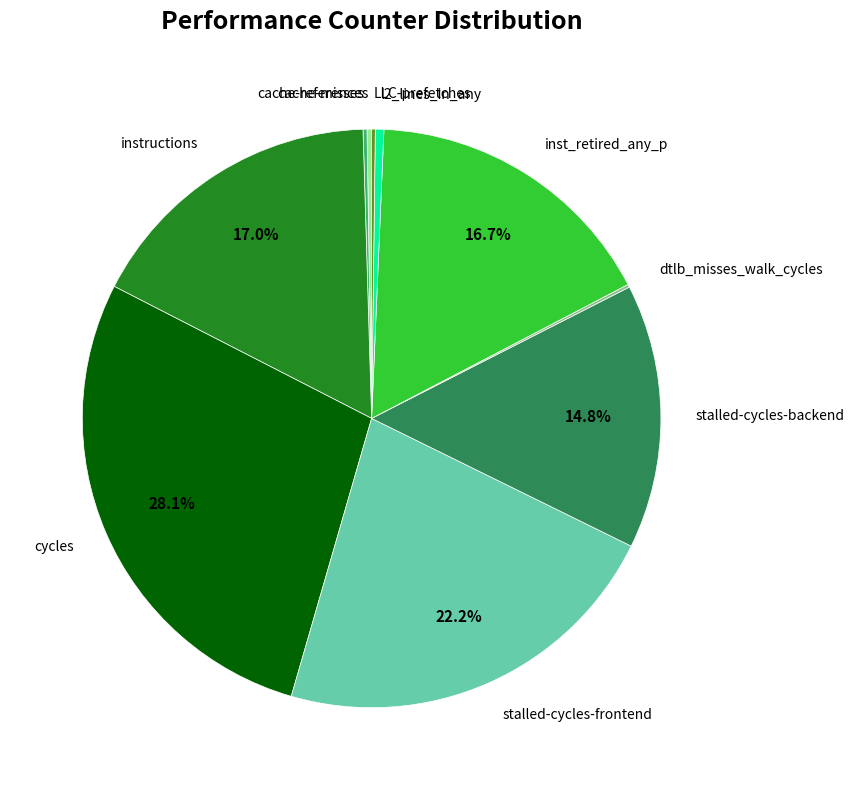

Is the sum of l2_lines_in_any and cycles greater than half?

No